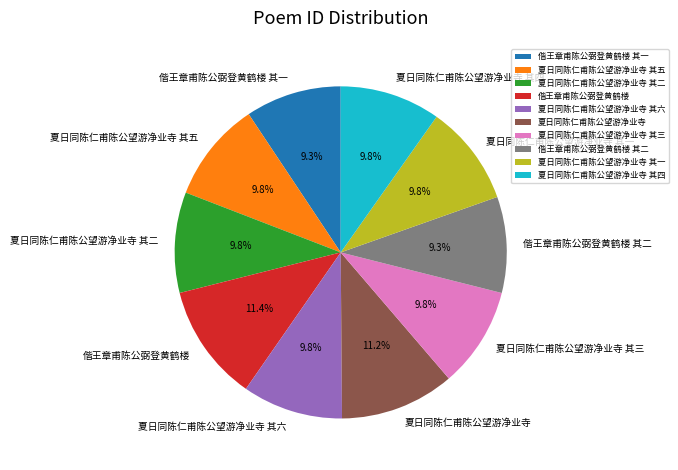

What percentage is the 偕王章甫陈公弼登黄鹤楼 其二 slice, to the nearest percent?

9%